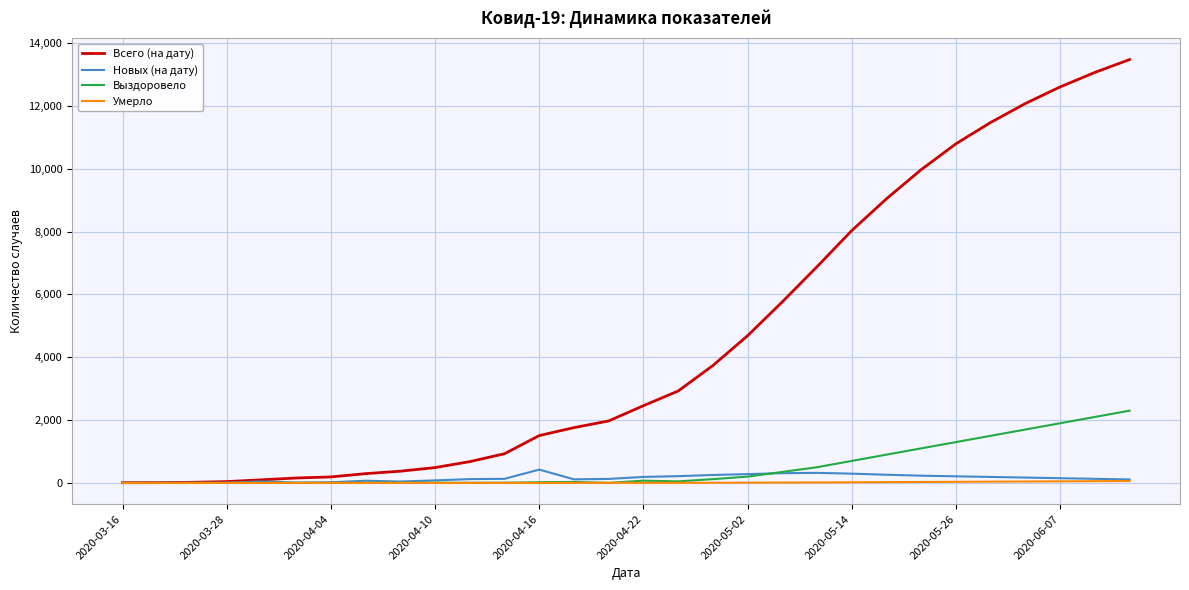

Which series has the largest range (max minus min)?

Всего (на дату)